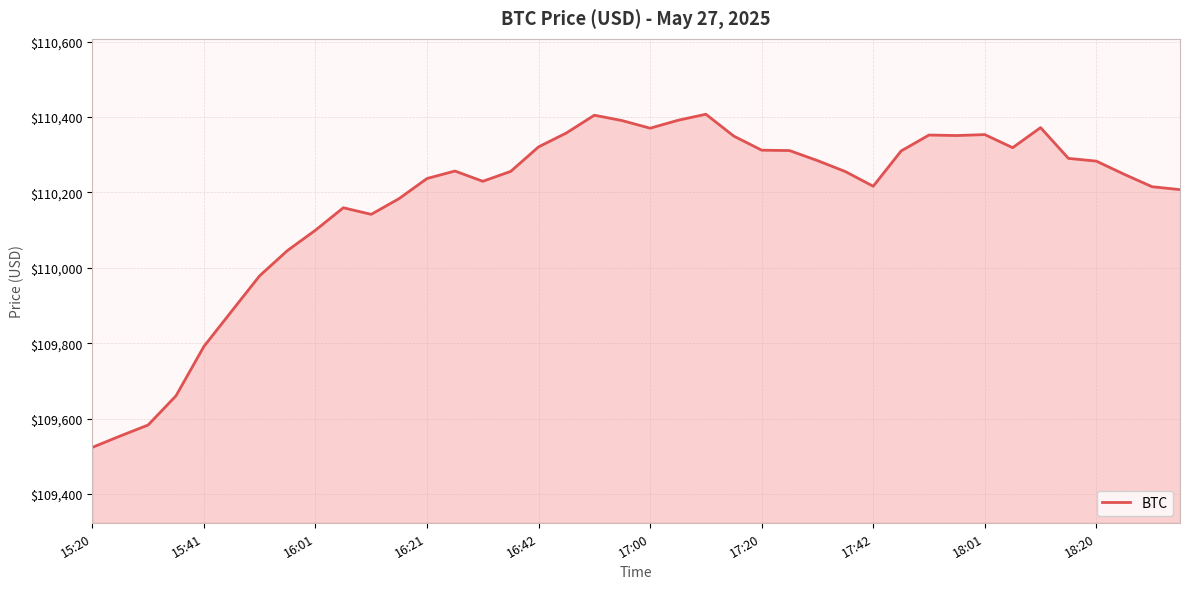

What is the difference between the maximum and minimum values?

883.6